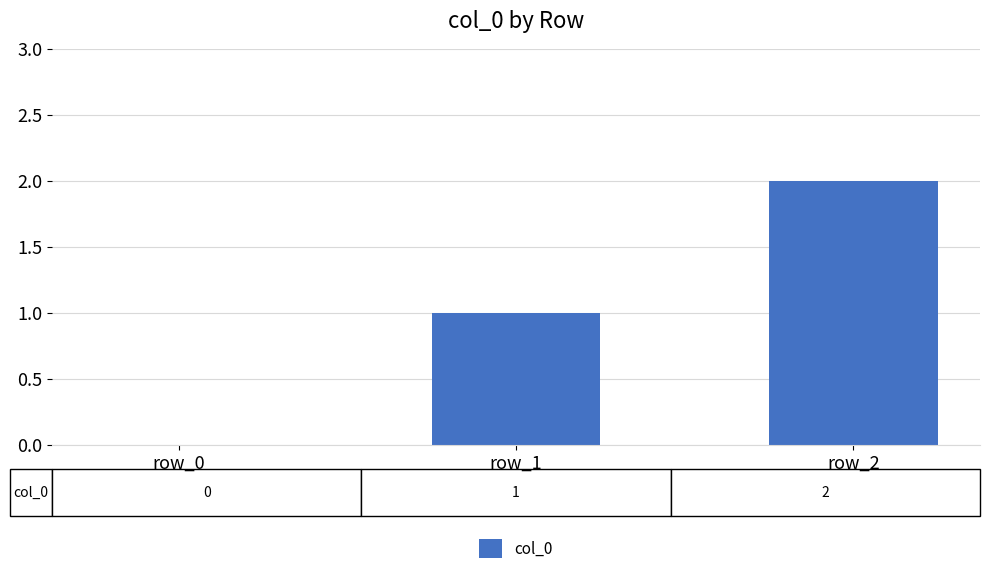

Reading left to right, transcribe all the data shown in this chart.

row_0=0	row_1=1	row_2=2